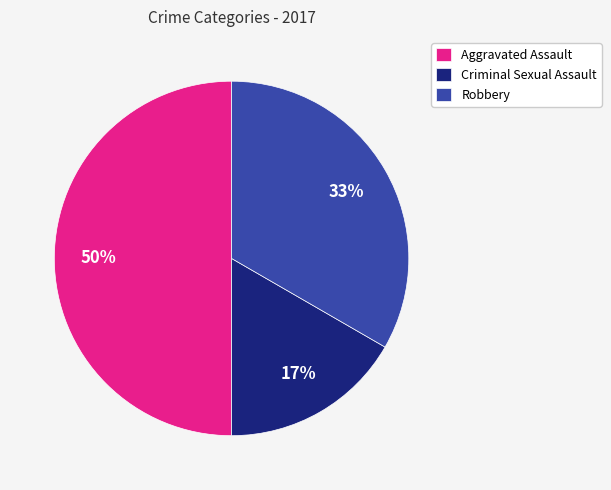

To the nearest percent, what is the combined percentage of Aggravated Assault and Robbery?

83%